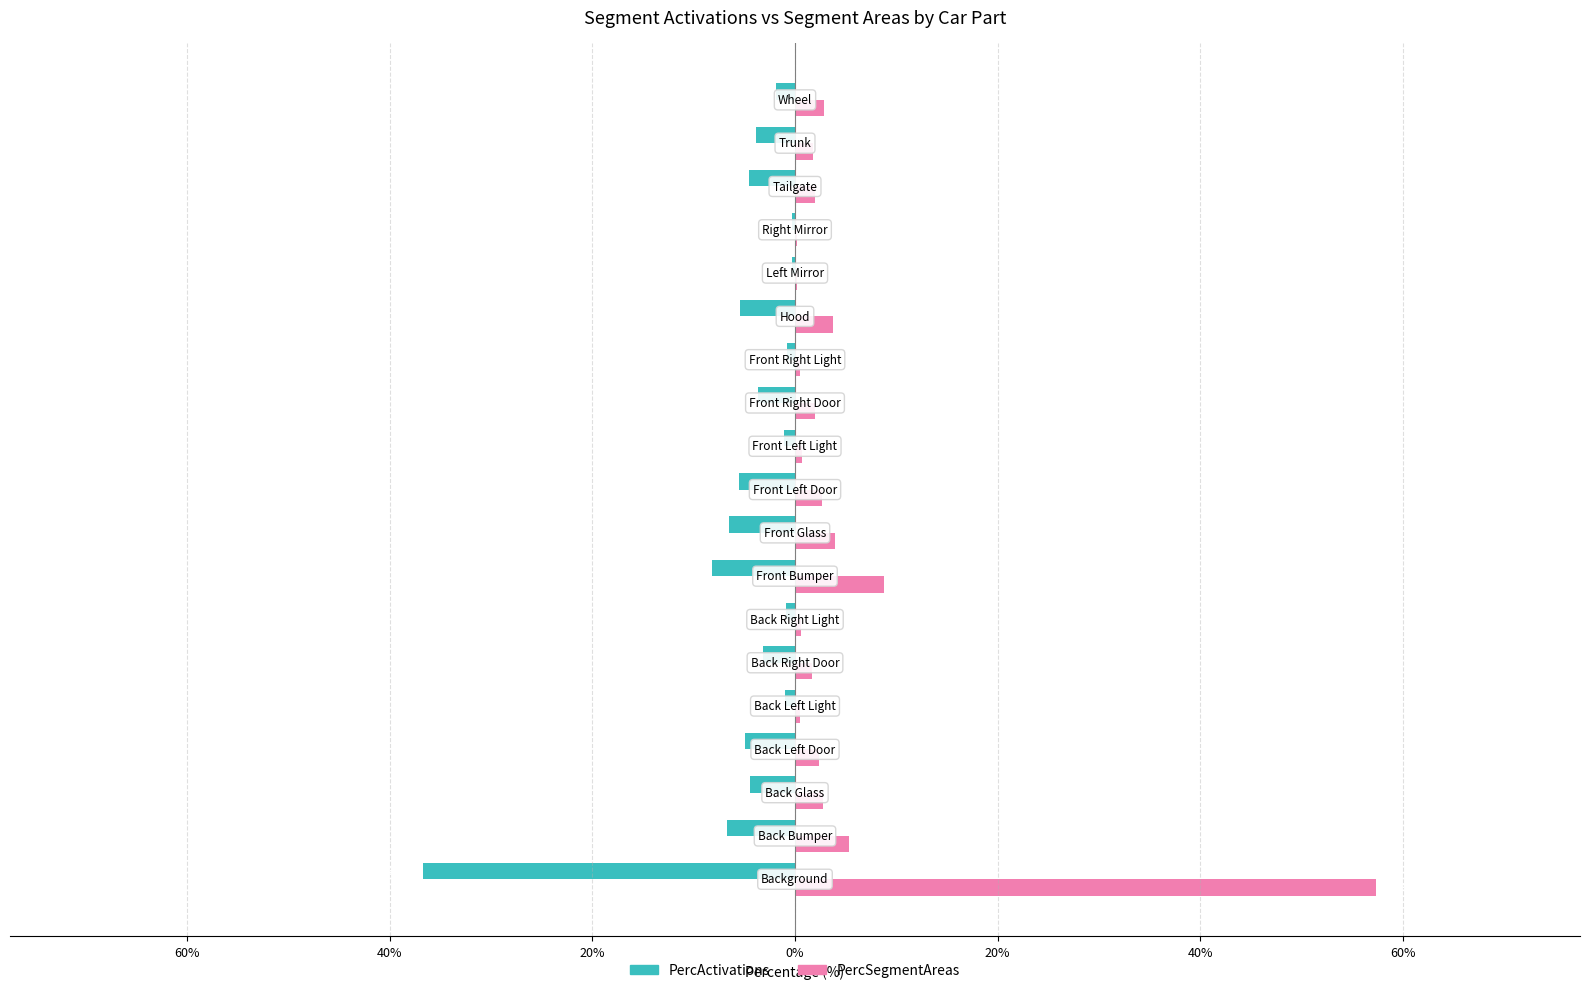

What are all the series names shown in the legend?

PercActivations, PercSegmentAreas